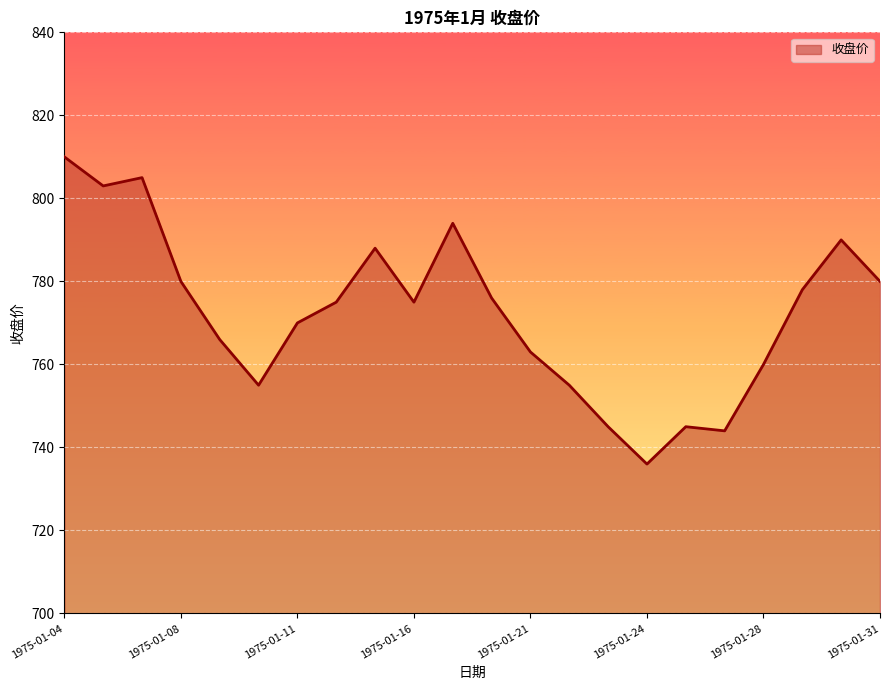

What is the minimum value shown in the chart?

736